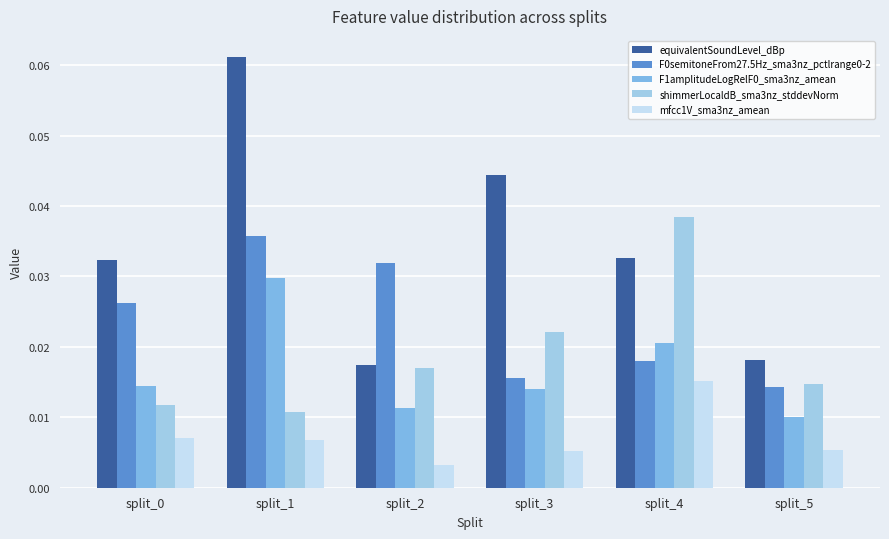

How many bars are there in each group?

5